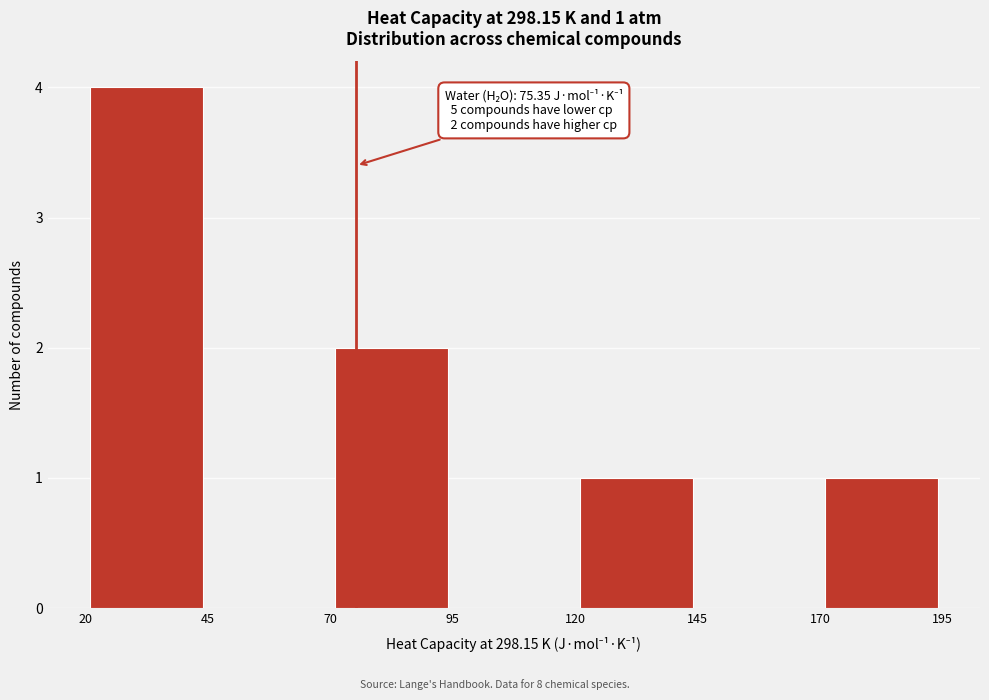

Over which range of the x-axis is the bar tallest?

20 to 45